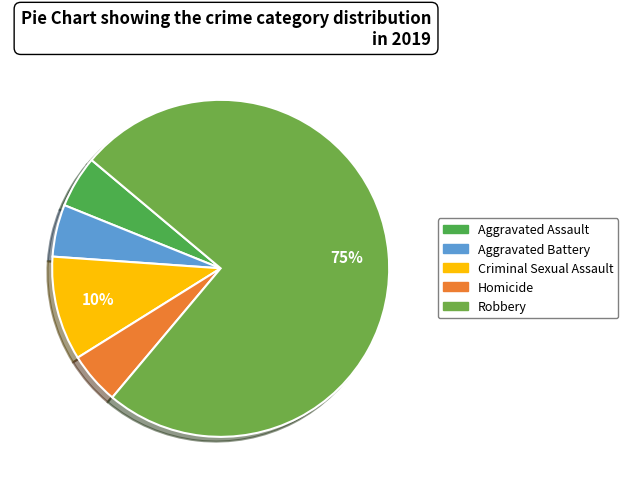

Which slice is the smallest?

Aggravated Assault